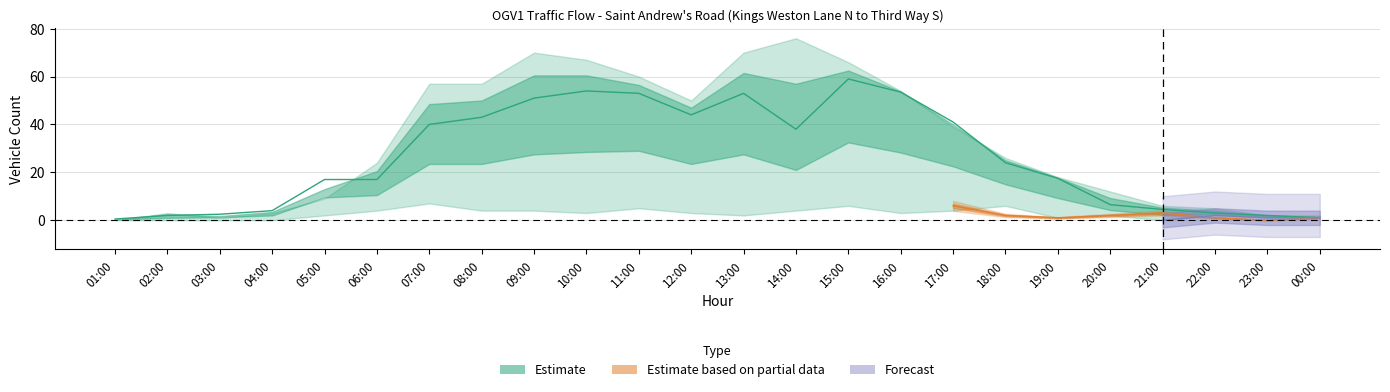

What is the label of the 13th point from the left?

13:00